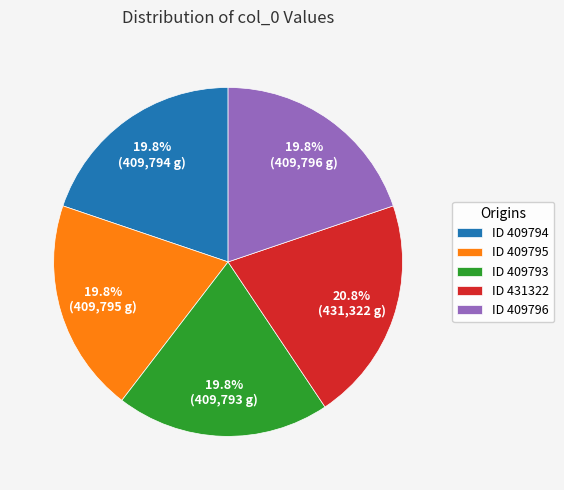

Is there any slice that represents more than half of the pie?

No